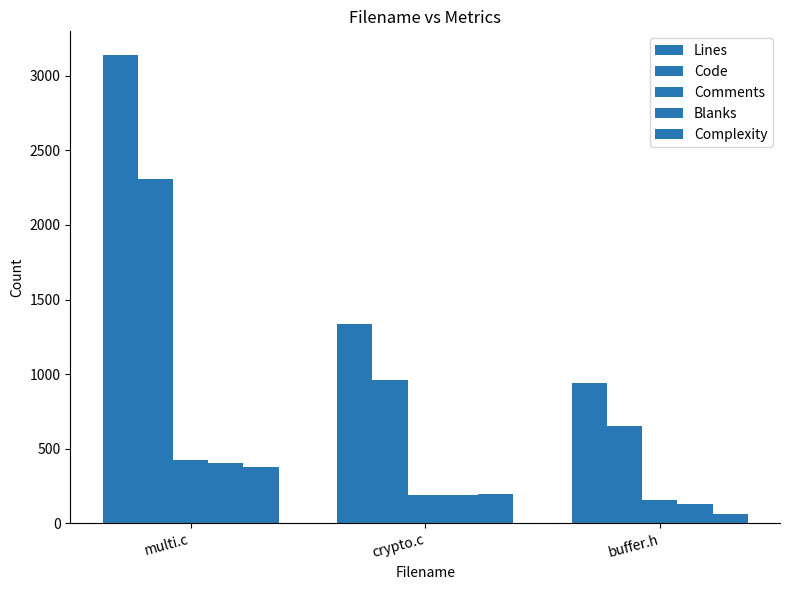

Reading right to left, transcribe all the data shown in this chart.

Lines: 940	1337	3140
Code: 651	958	2310
Comments: 157	191	427
Blanks: 132	188	403
Complexity: 66	198	375